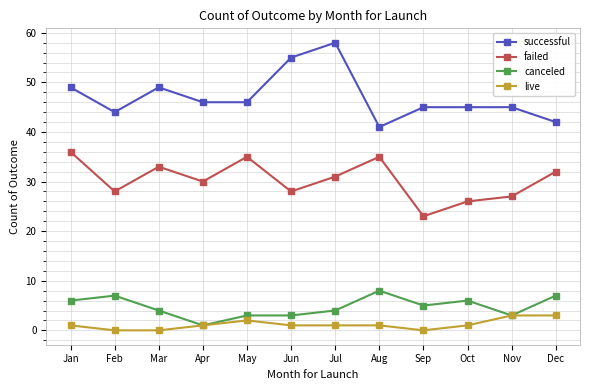

What is the difference between the highest and lowest values at Feb?

44